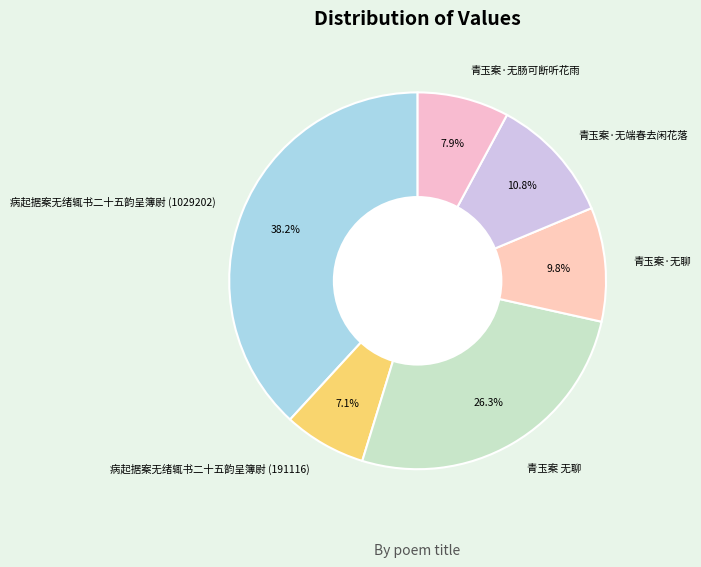

To the nearest percent, what is the average slice percentage?

17%